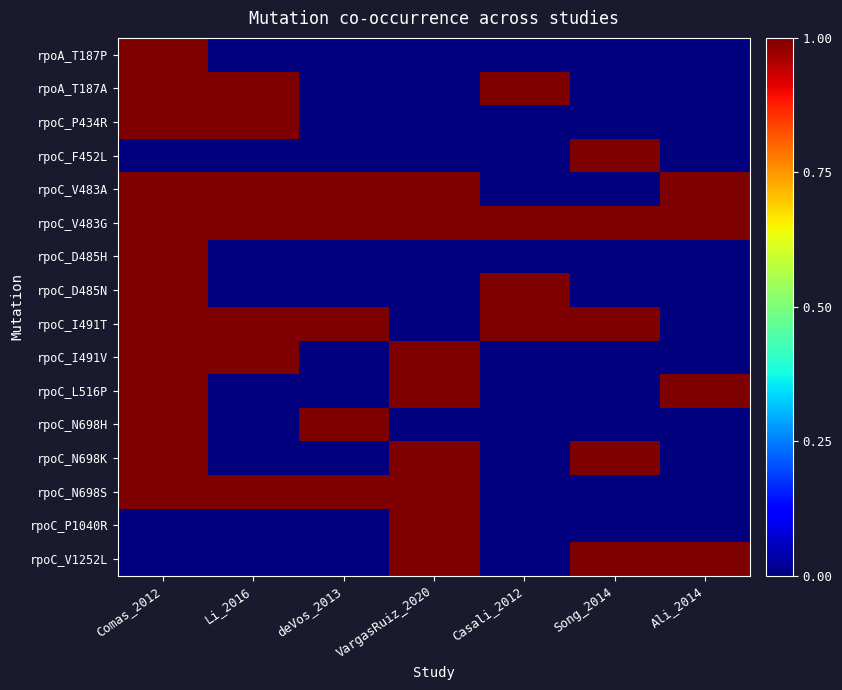

Between Song_2014 and Ali_2014, which series saw the biggest shift?

rpoC_F452L